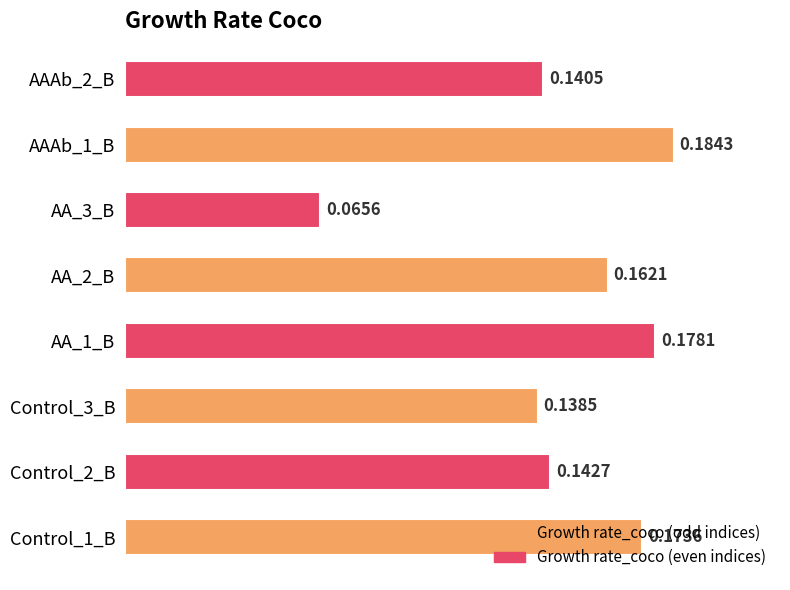

What is the sum of all values?

1.2